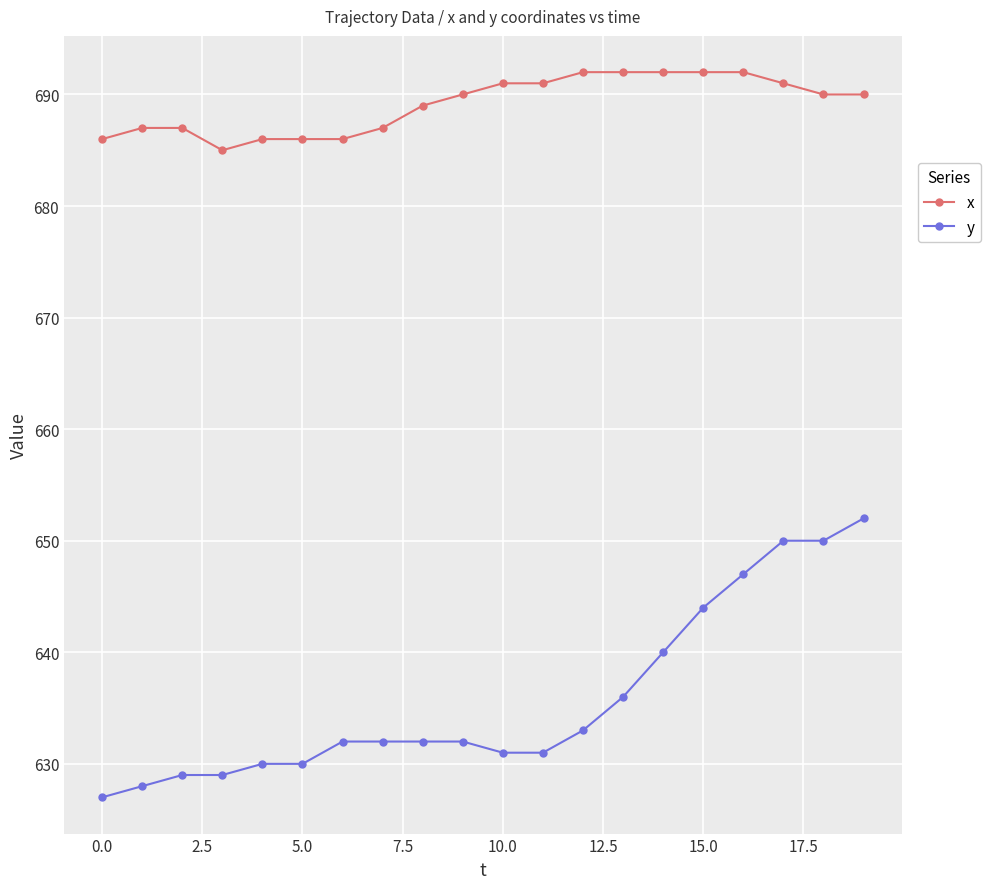

What is the maximum value shown in the chart?

692